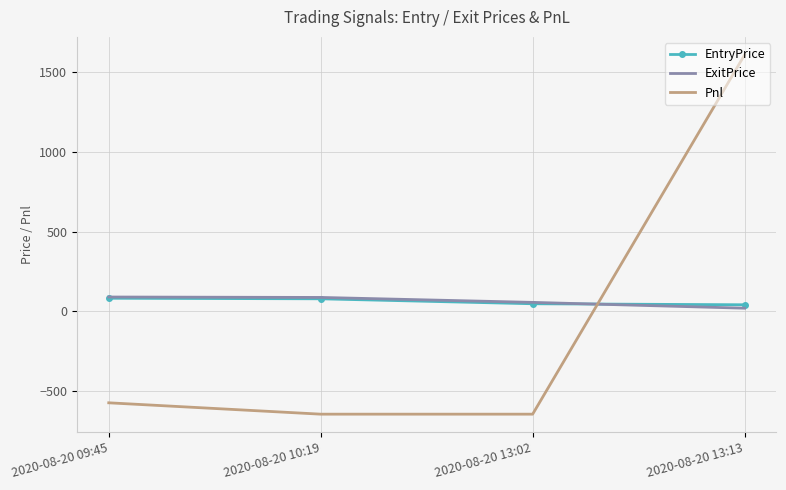

What is the greatest value displayed?

1608.8